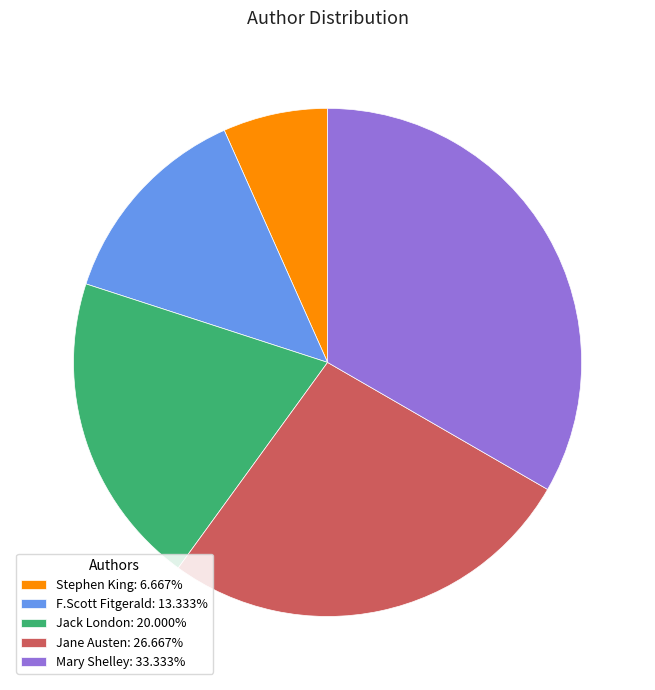

Which has a higher value, F.Scott Fitgerald or Stephen King?

F.Scott Fitgerald